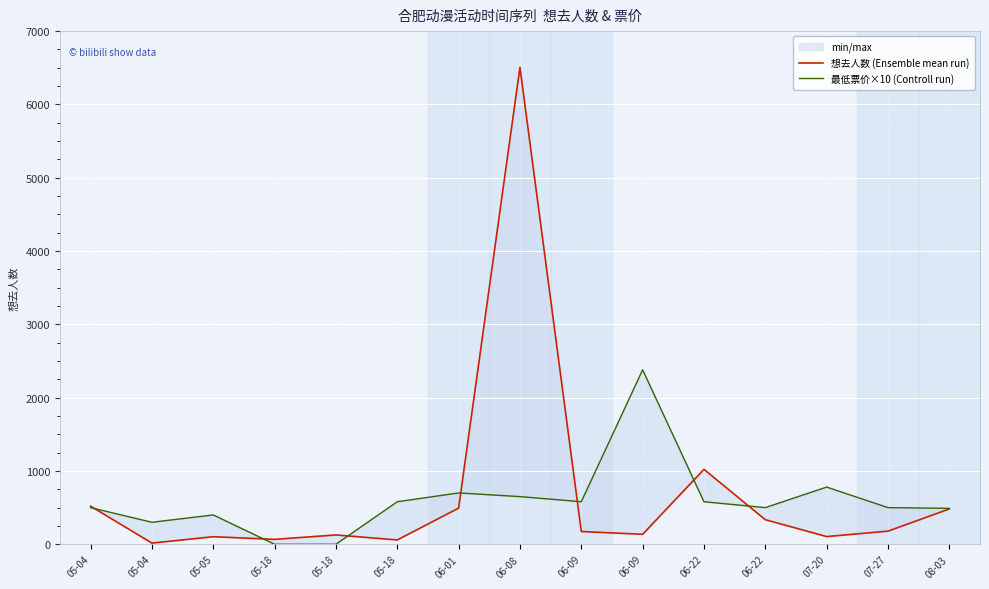

How many times do 最低票价×10 (Controll run) and 想去人数 (Ensemble mean run) cross each other?

7